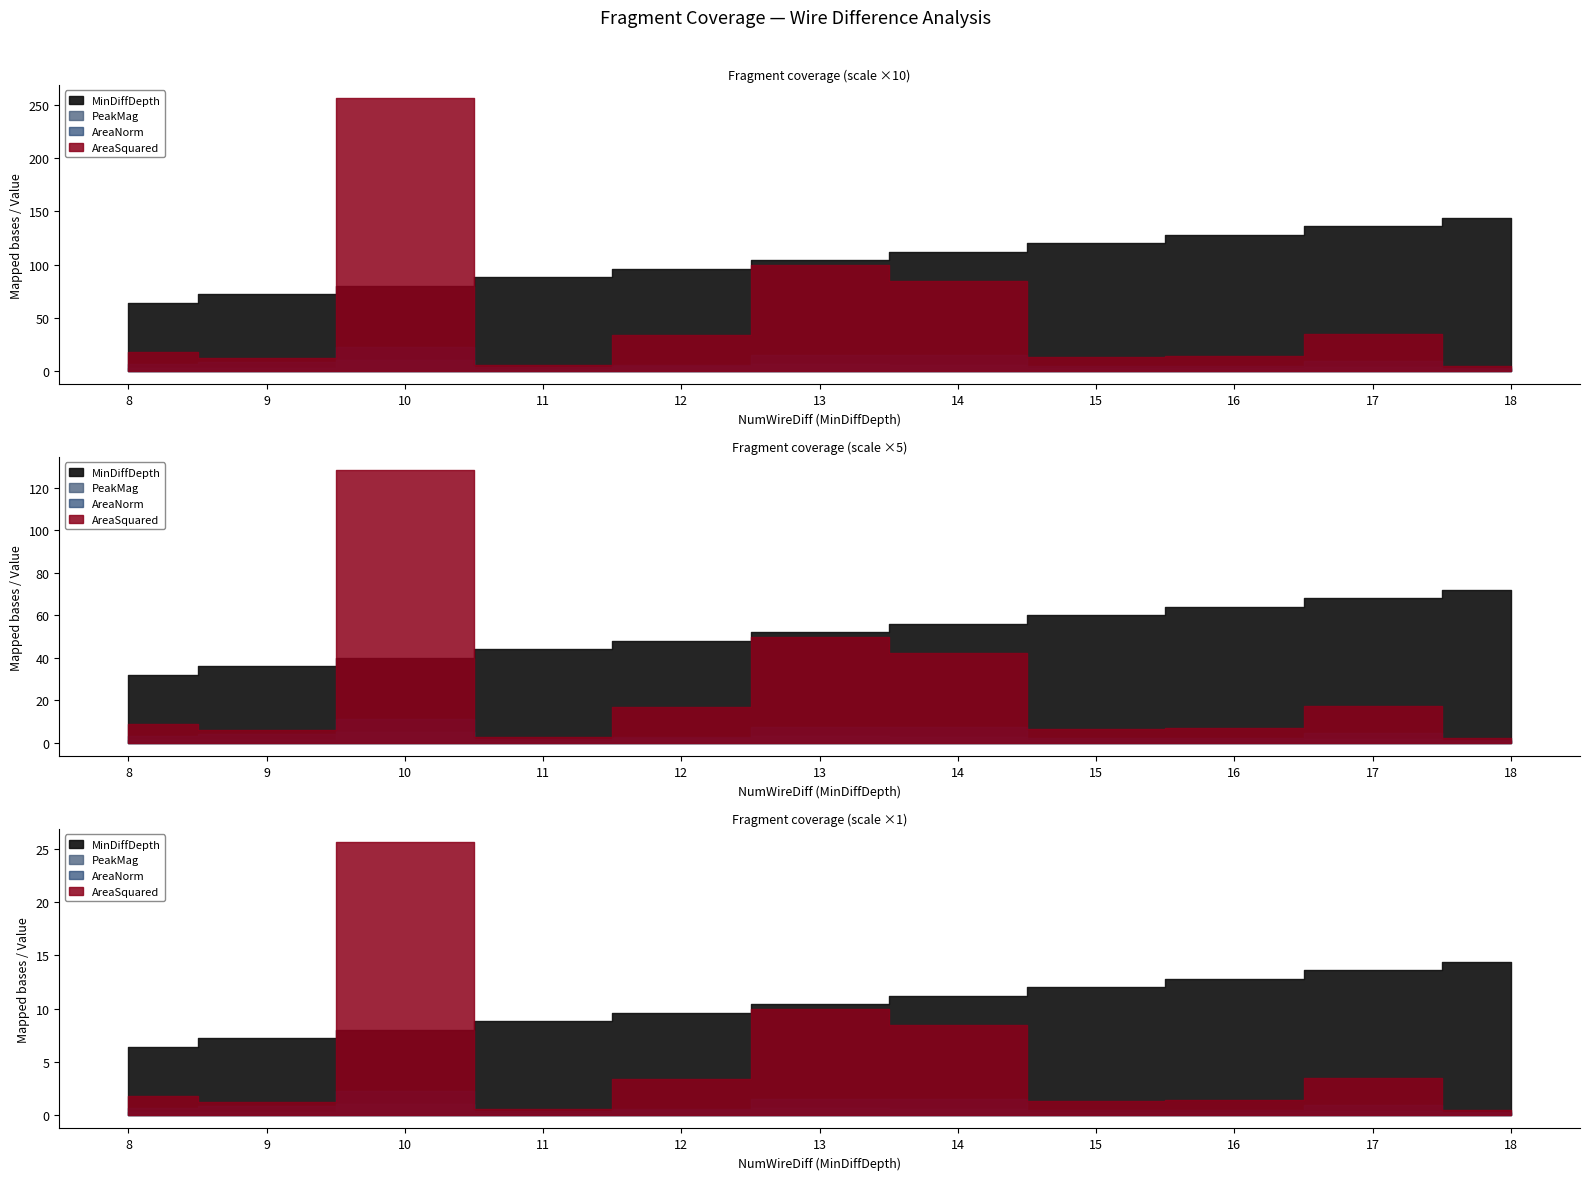

List the labels in order of PeakMag value, smallest first.

18, 11, 9, 15, 16, 8, 17, 12, 14, 13, 10